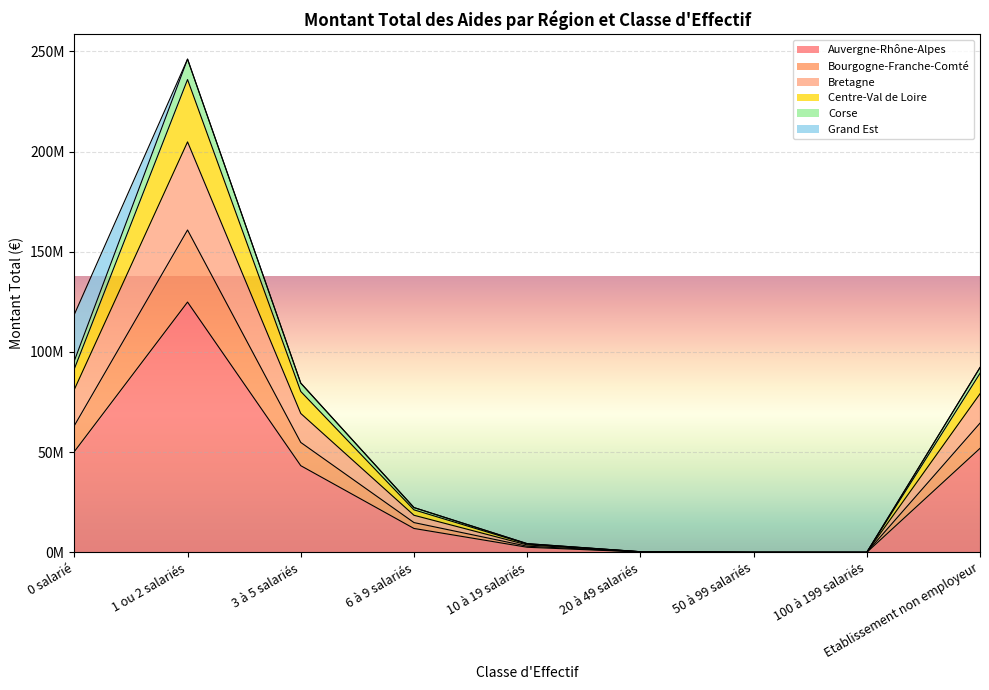

List the labels in order of Corse value, largest first.

1 ou 2 salariés, Etablissement non employeur, 0 salarié, 3 à 5 salariés, 6 à 9 salariés, 10 à 19 salariés, 20 à 49 salariés, 50 à 99 salariés, 100 à 199 salariés